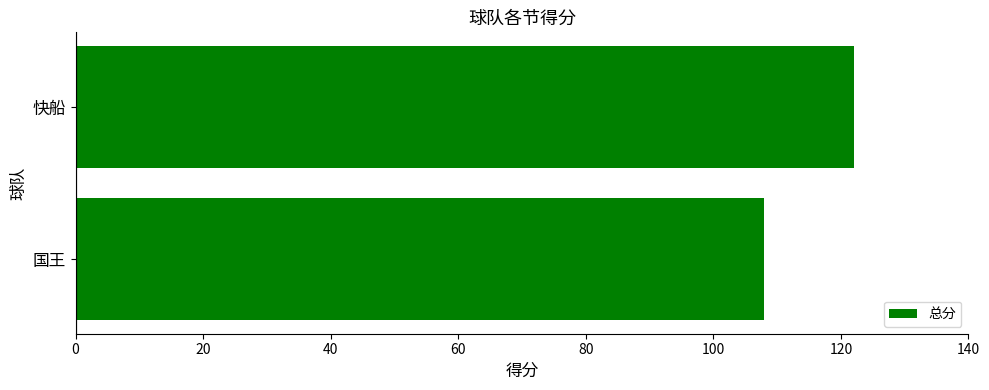

Does the chart contain any negative values?

No